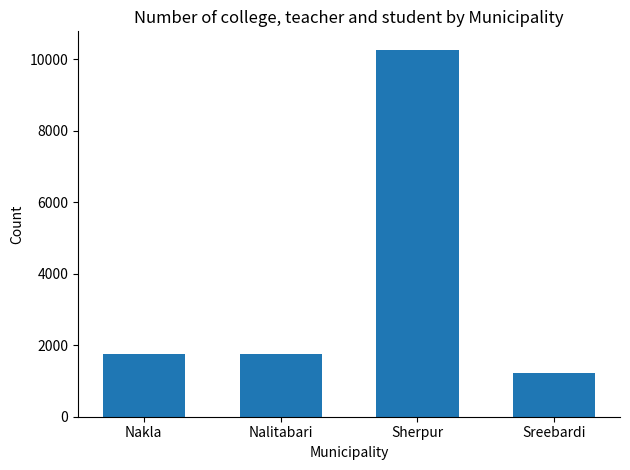

What is the minimum value shown in the chart?

1216